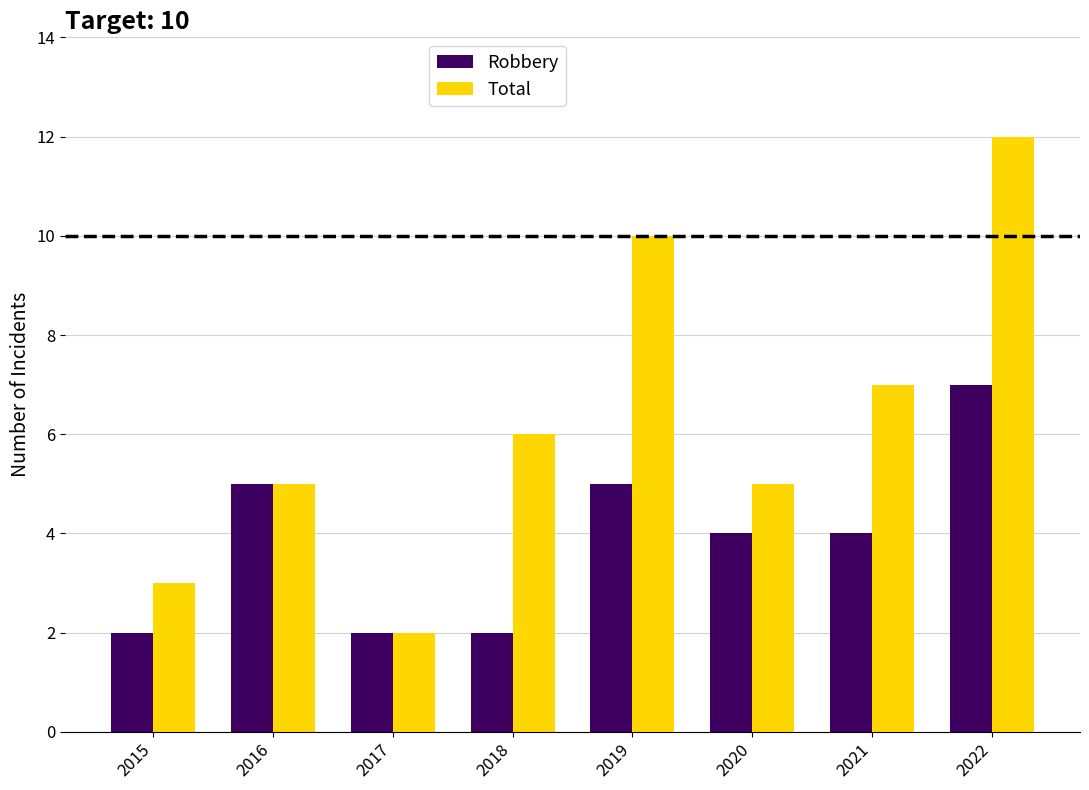

List the series in order of their peak value, lowest first.

Robbery, Total